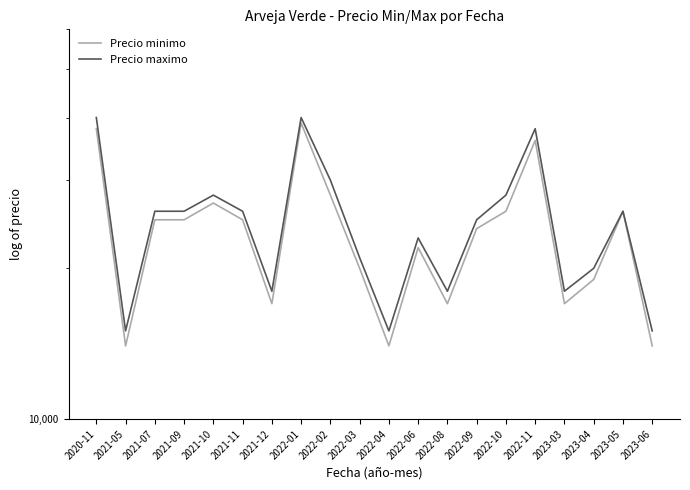

The value of Precio maximo at 2022-10 is 28000. True or false?

True